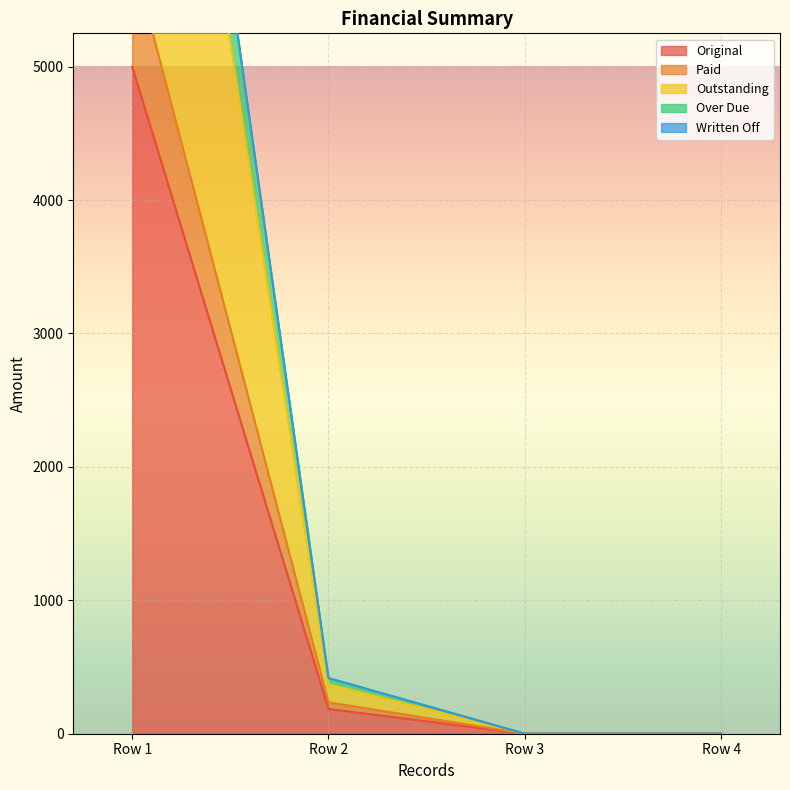

What is the difference between the maximum and minimum values in the Paid series?

5838.5